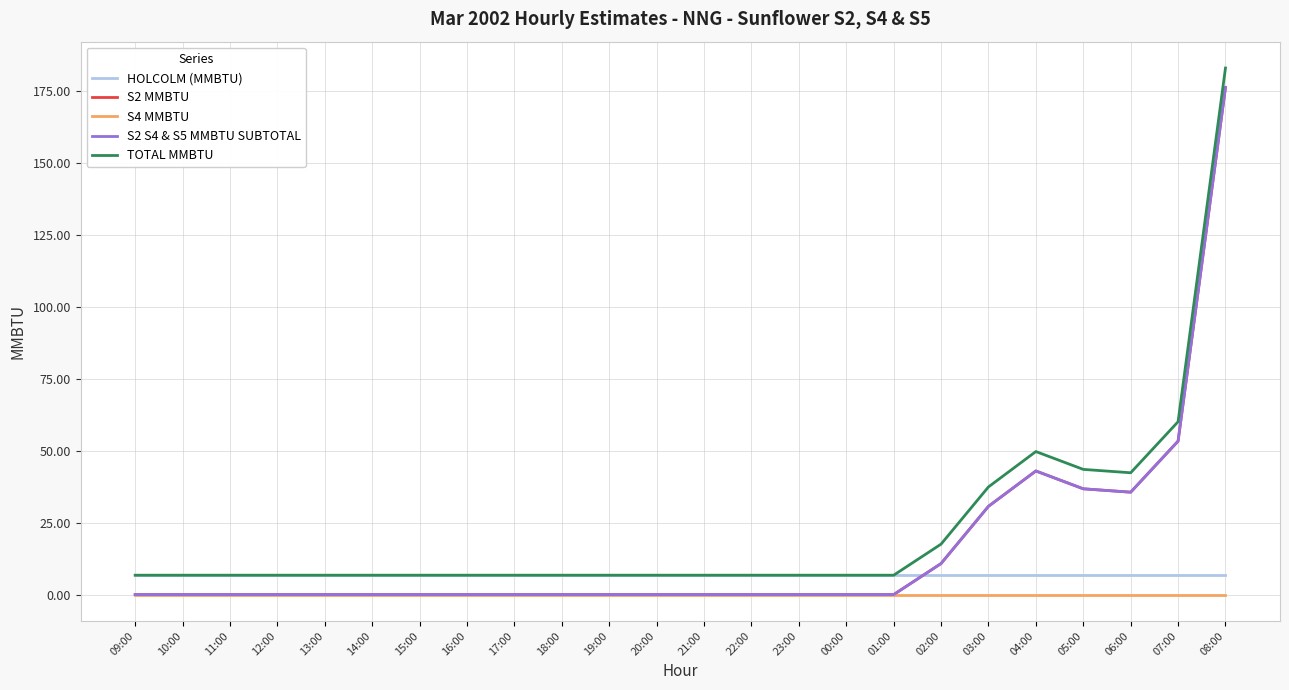

Does the chart display data point markers on the line(s)?

No